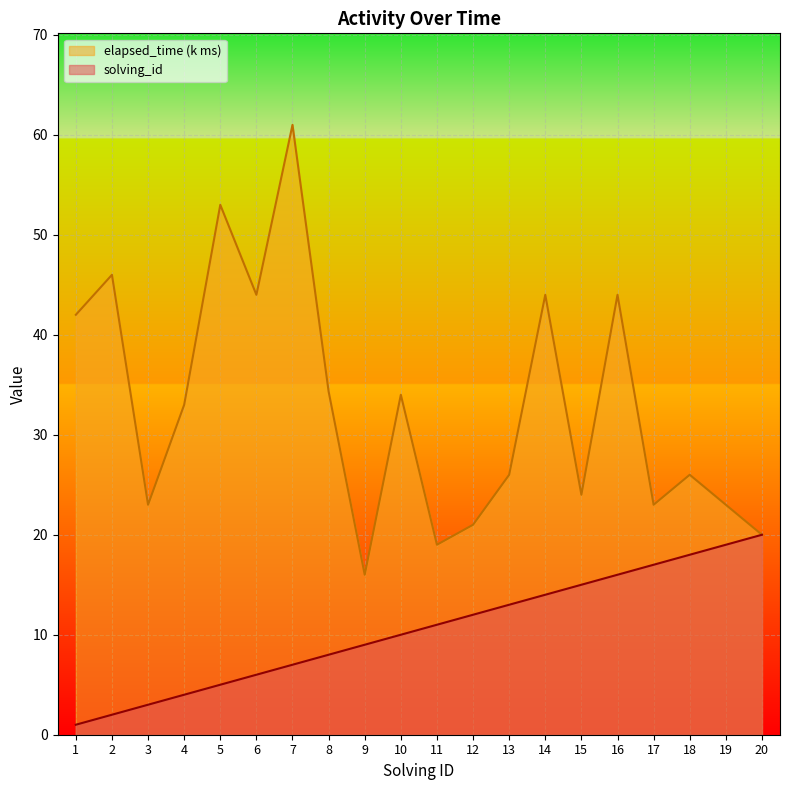

At which category does elapsed_time reach its first local peak?

2